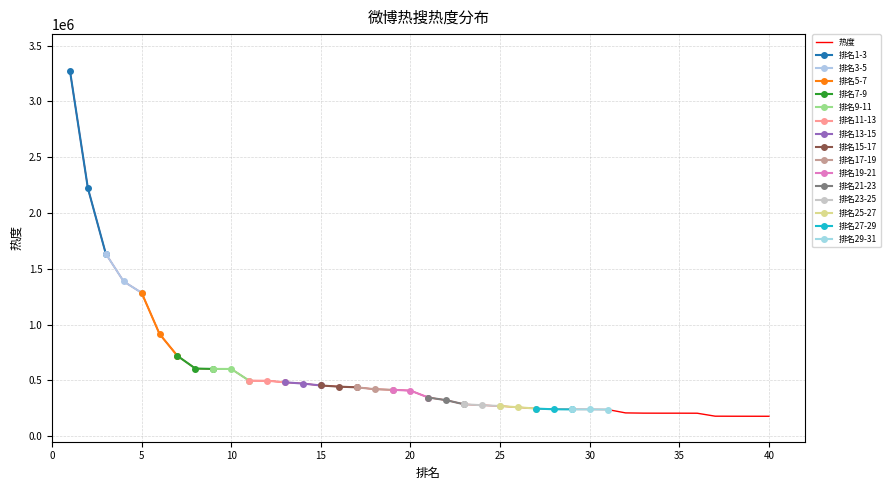

What is the change in value from 6 to 19?

-500381